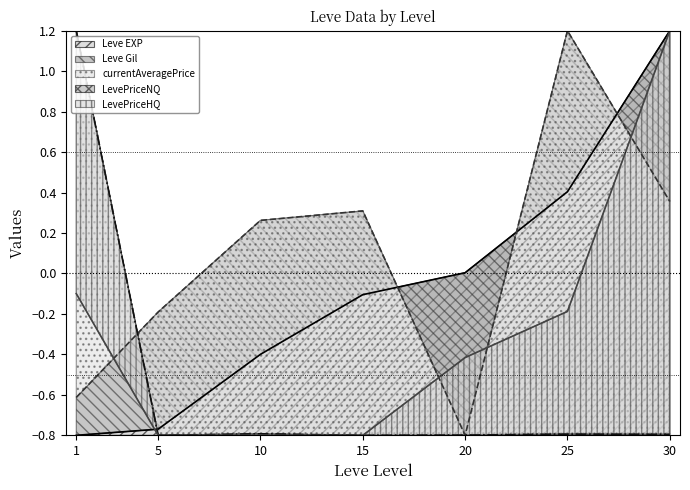

Count the number of categories in the chart.

7